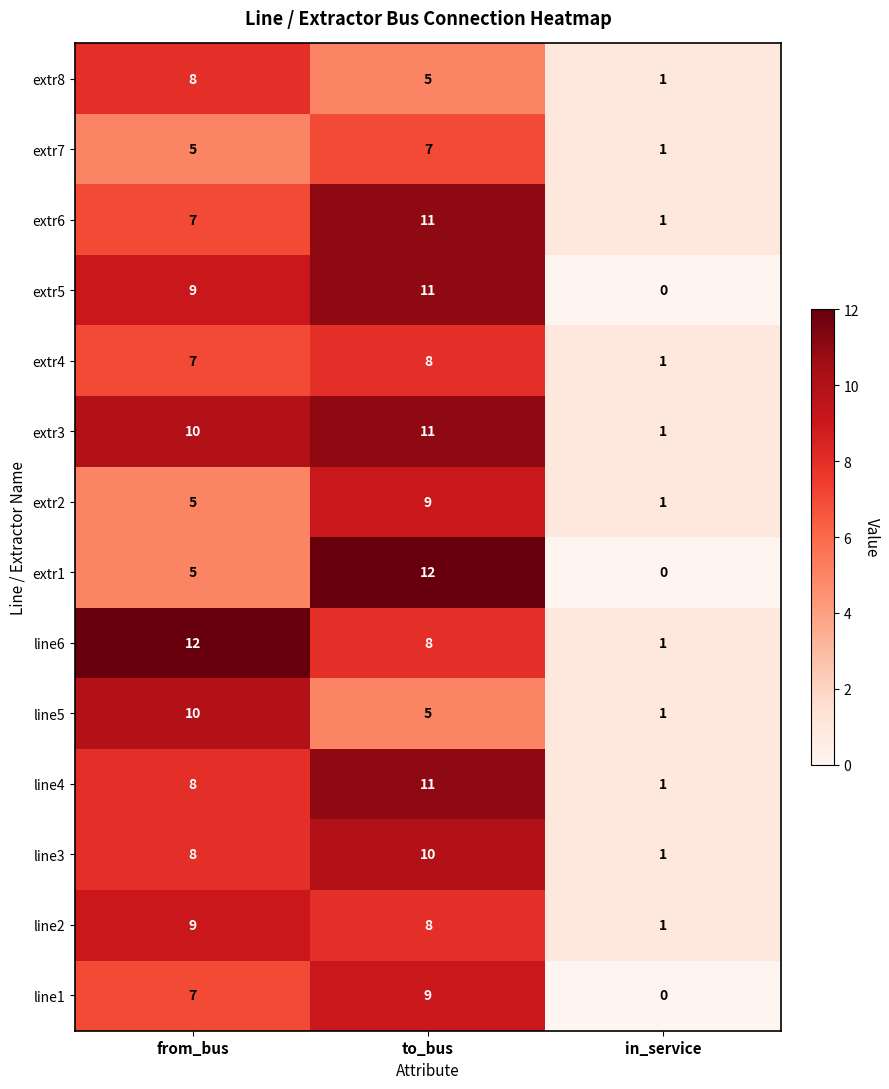

At which category is the sum across all series the highest?

to_bus